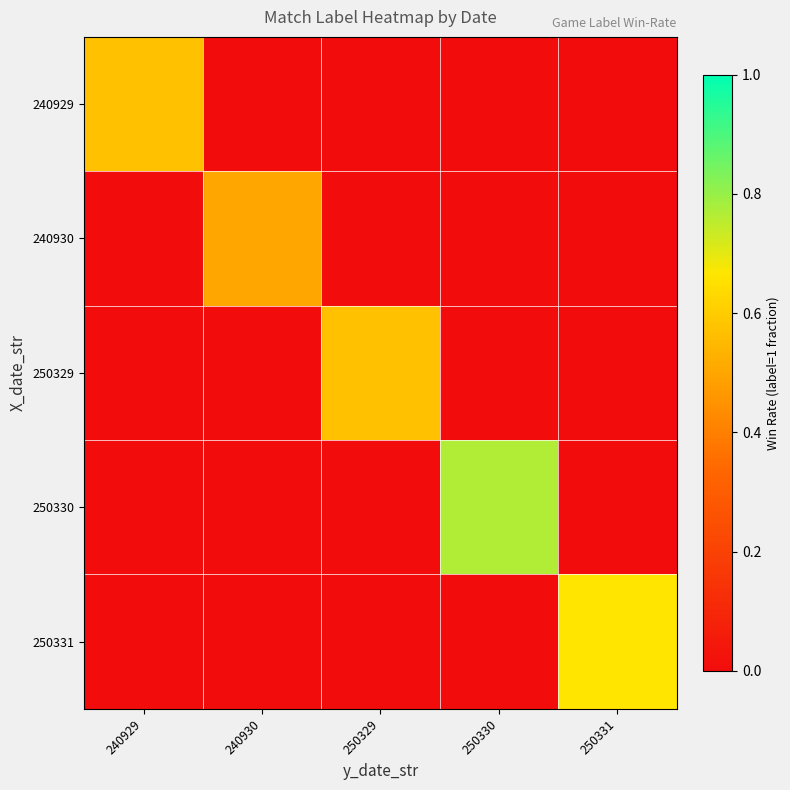

Reading left to right, what are all the values shown in this chart?

240929: 240929=0.6	240930=0.0	250329=0.0	250330=0.0	250331=0.0
240930: 240929=0.0	240930=0.5	250329=0.0	250330=0.0	250331=0.0
250329: 240929=0.0	240930=0.0	250329=0.6	250330=0.0	250331=0.0
250330: 240929=0.0	240930=0.0	250329=0.0	250330=0.8	250331=0.0
250331: 240929=0.0	240930=0.0	250329=0.0	250330=0.0	250331=0.7